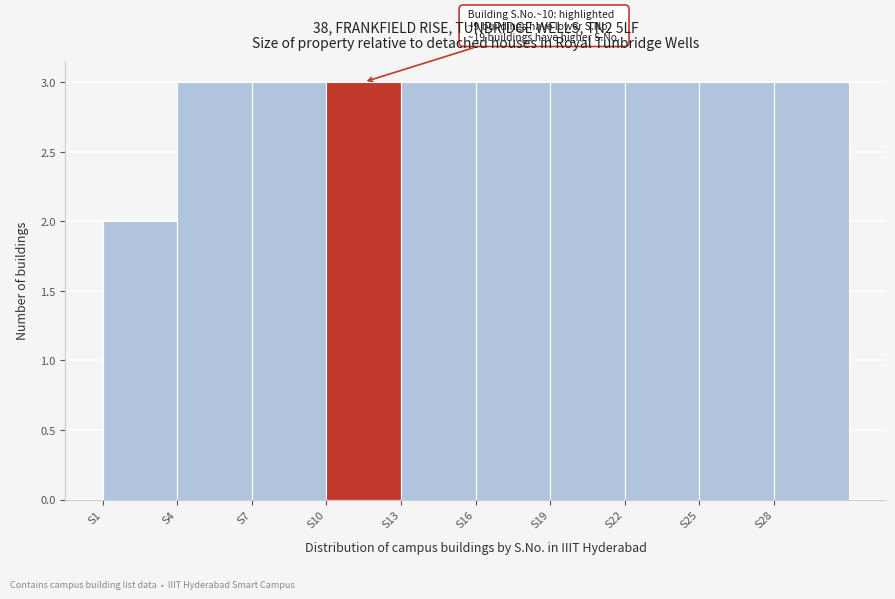

Reading left to right, what are all the values shown in this chart?

S1=2	S4=3	S7=3	S10=3	S13=3	S16=3	S19=3	S22=3	S25=3	S28=3